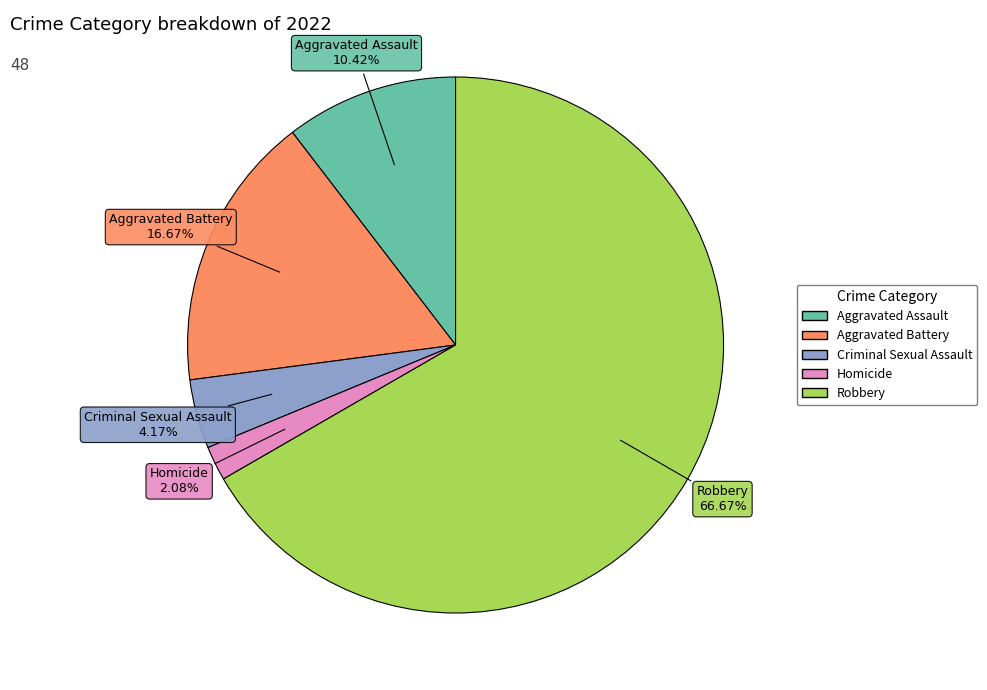

Rank the categories by value from lowest to highest.

Homicide, Criminal Sexual Assault, Aggravated Assault, Aggravated Battery, Robbery